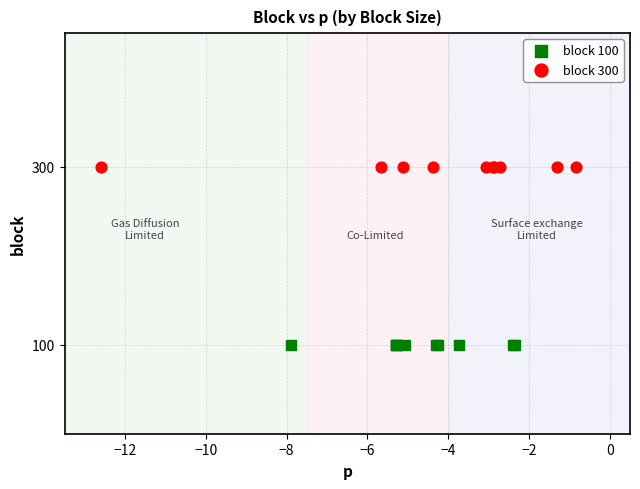

Which series reaches the minimum Y coordinate?

block 100